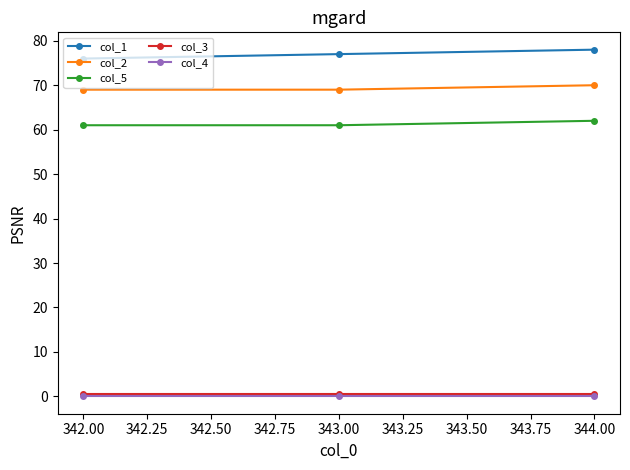

The value of col_4 at 344.00 is 0.0. True or false?

True